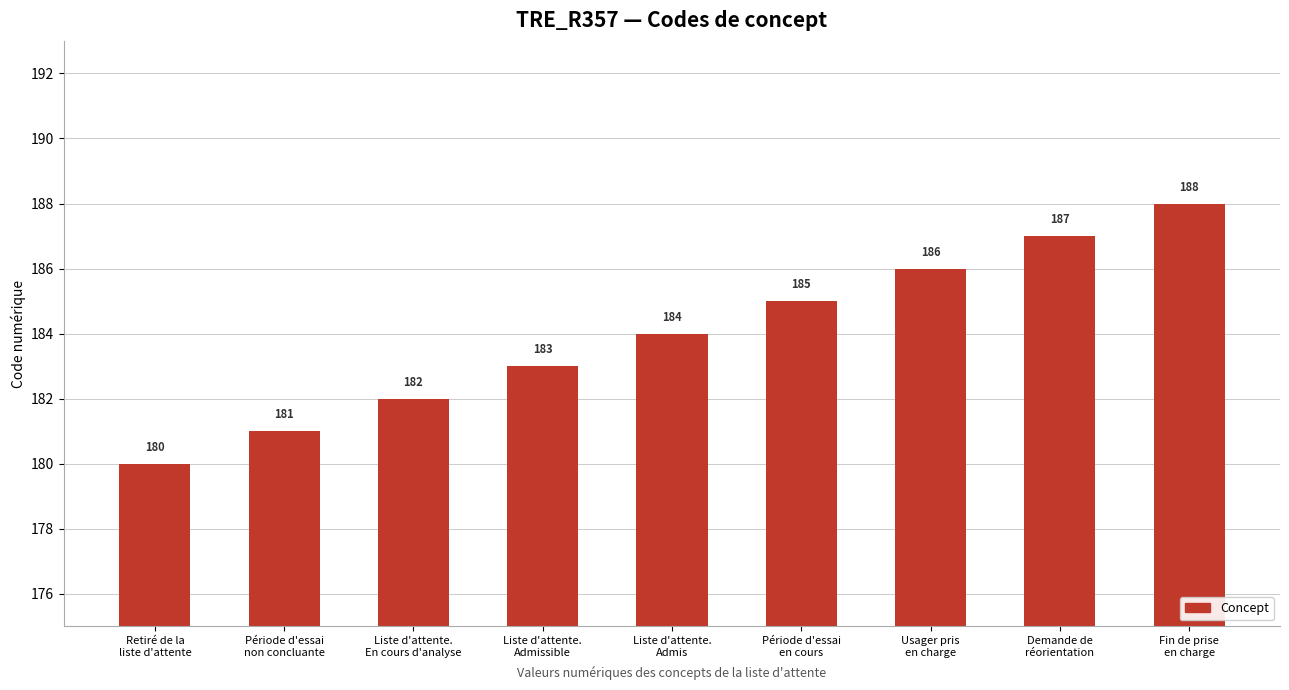

What is the label of the 8th bar from the left?

Demande de
réorientation